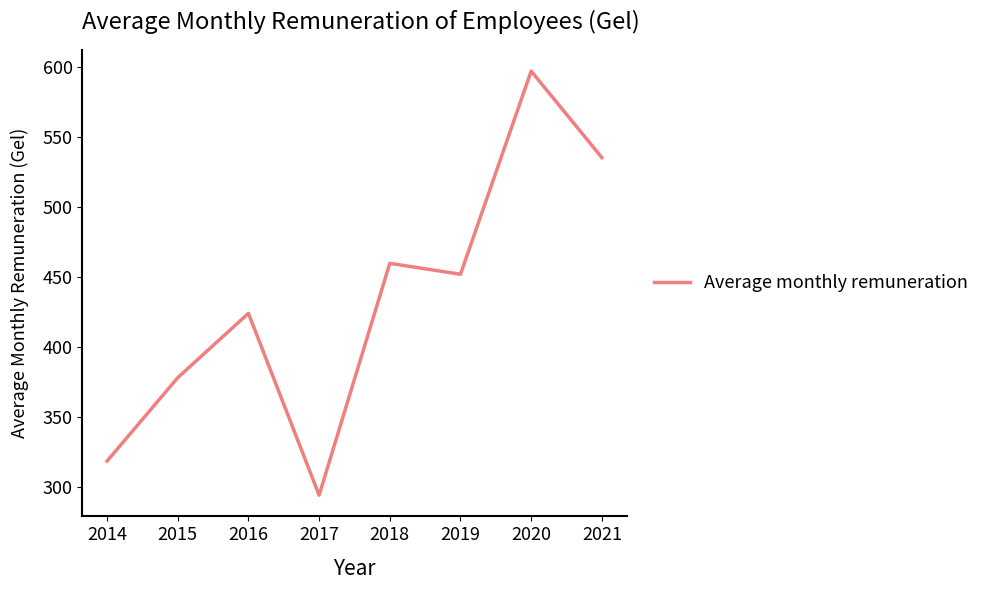

How many distinct data groups are displayed?

1